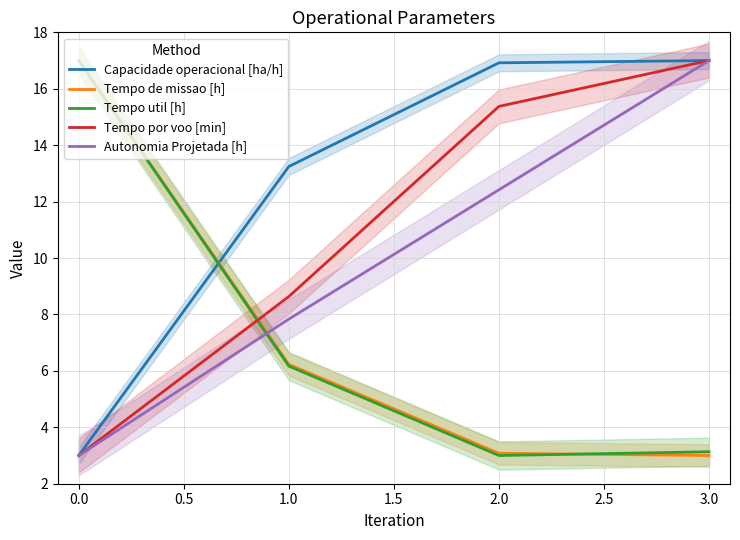

Rank the categories by Tempo por voo [min] value from highest to lowest.

3.0, 2.0, 1.0, 0.0